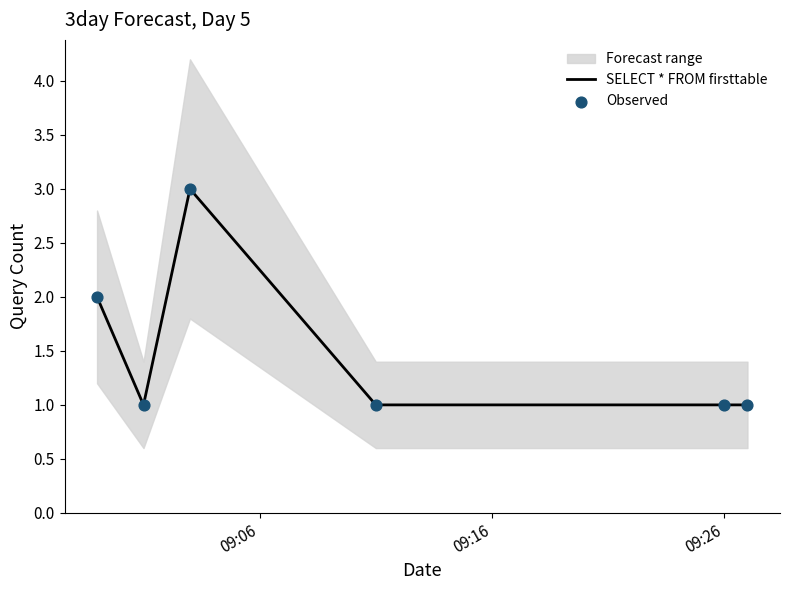

Which series has the largest total across all categories?

SELECT * FROM firsttable